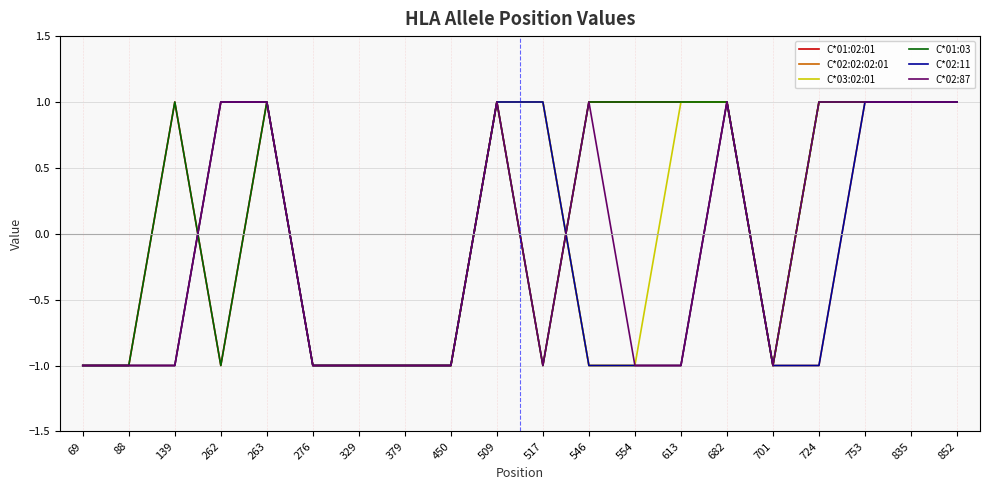

What is the sum of all C*02:11 values?

-4.0